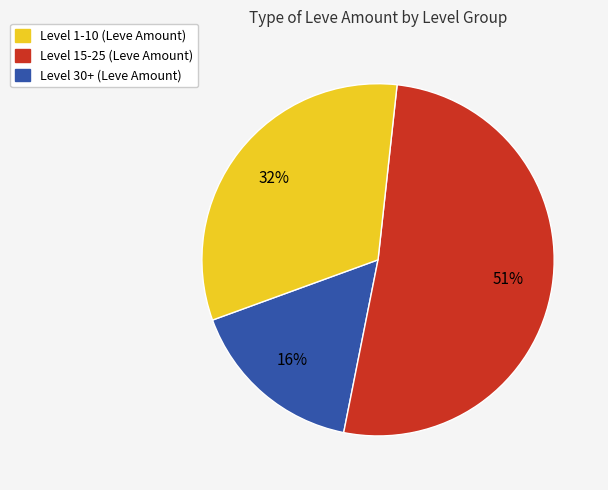

Is there a majority slice in this chart?

Yes